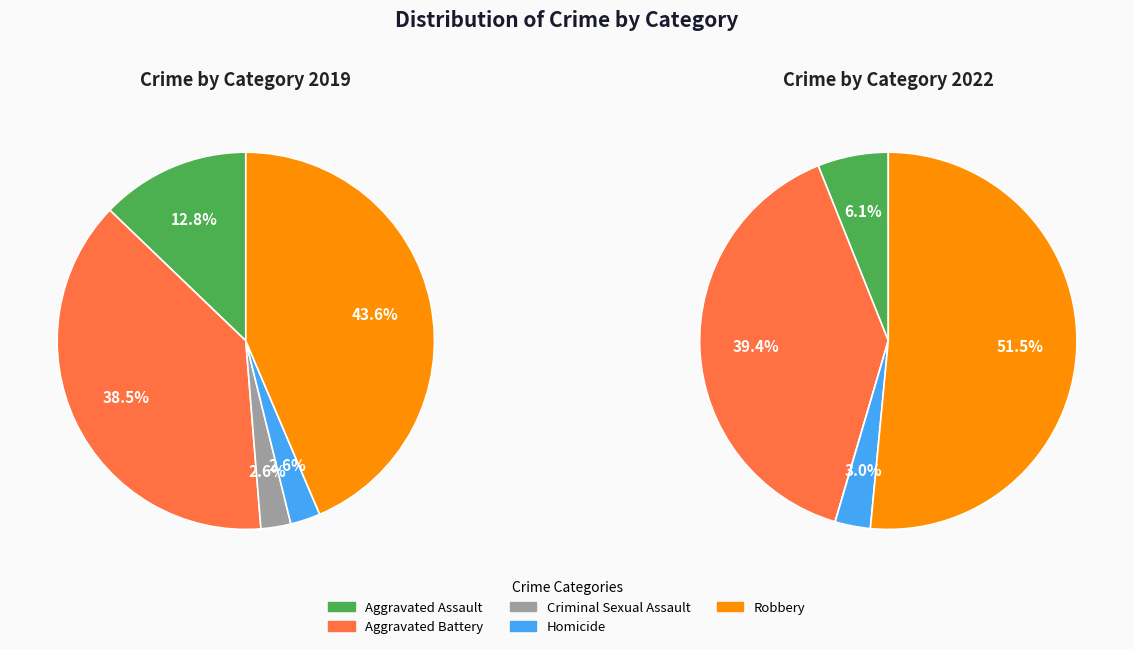

Which category has the smallest portion of the pie?

Criminal Sexual Assault